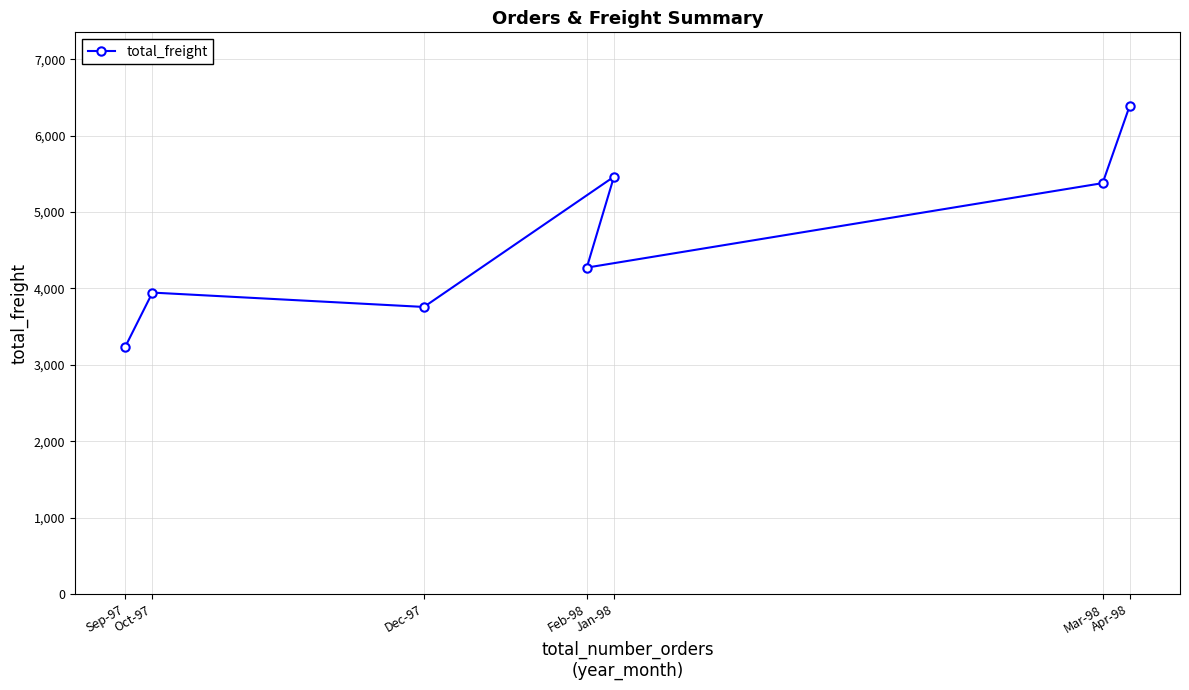

The value at Sep-97 is 4944. True or false?

False